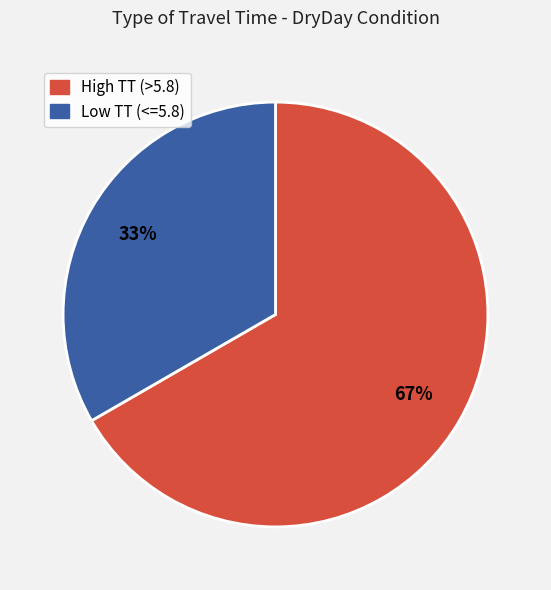

Is there a majority slice in this chart?

Yes